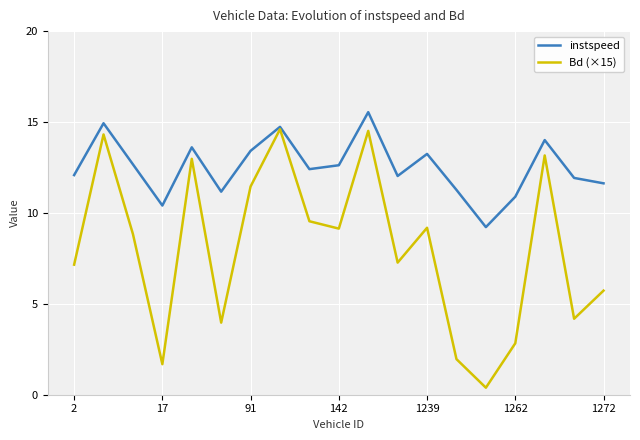

Which series has the largest total across all categories?

instspeed